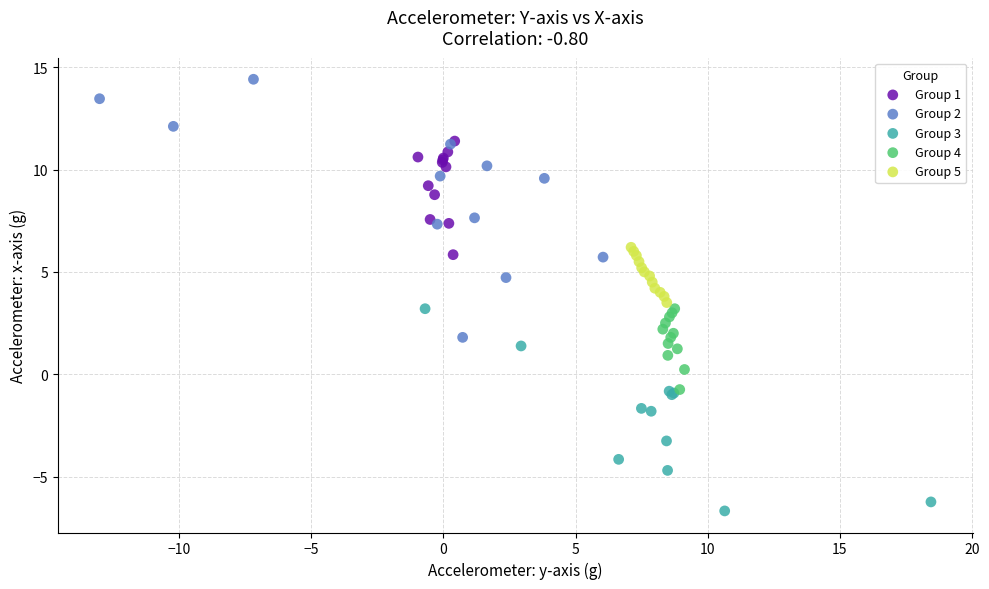

Which series has the largest Y range (max minus min)?

Group 2